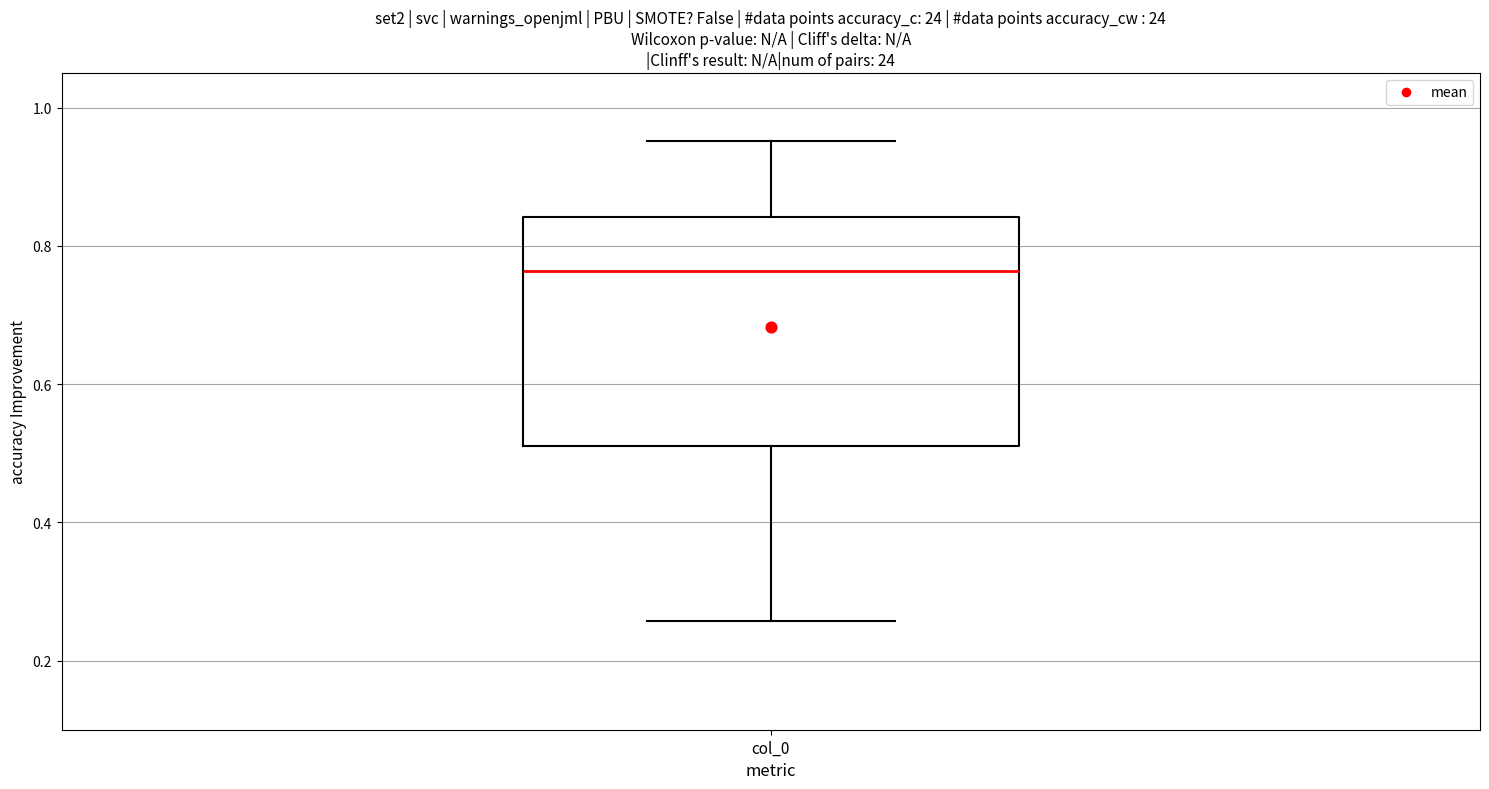

Transcribe this box plot: give where the median line is, the range the box spans, and where the two whiskers end, as read against the y-axis. The values are not printed on the chart, so give them approximately, as read against the axis.

median 0.76, box 0.52 to 0.84, whiskers 0.26 to 0.96